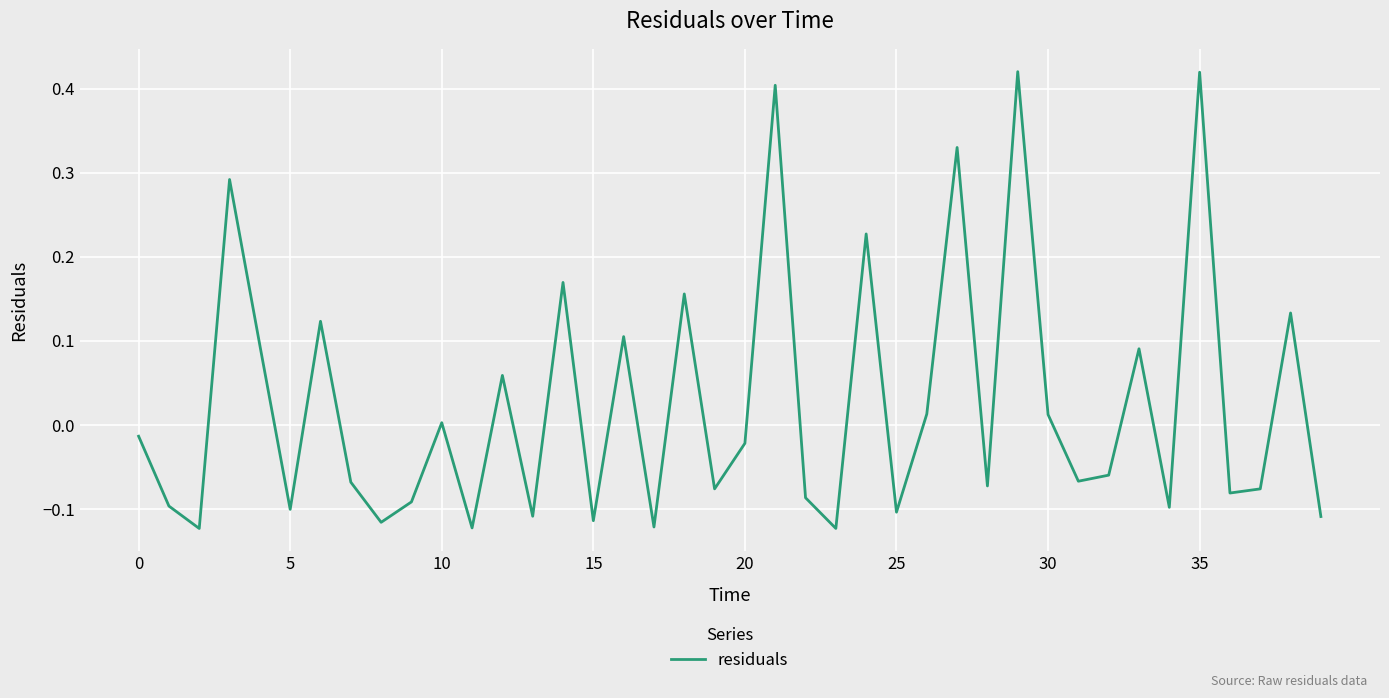

What is the difference between the maximum and minimum values?

0.5